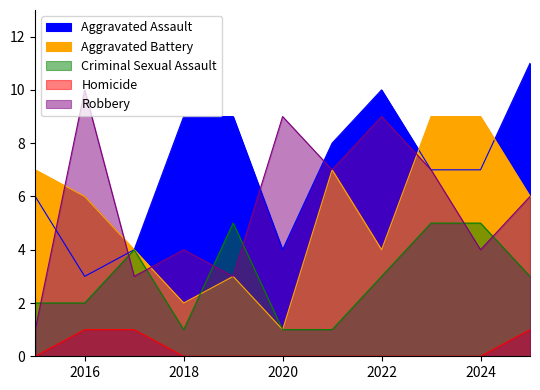

What is the total value across all series at 2017?

16